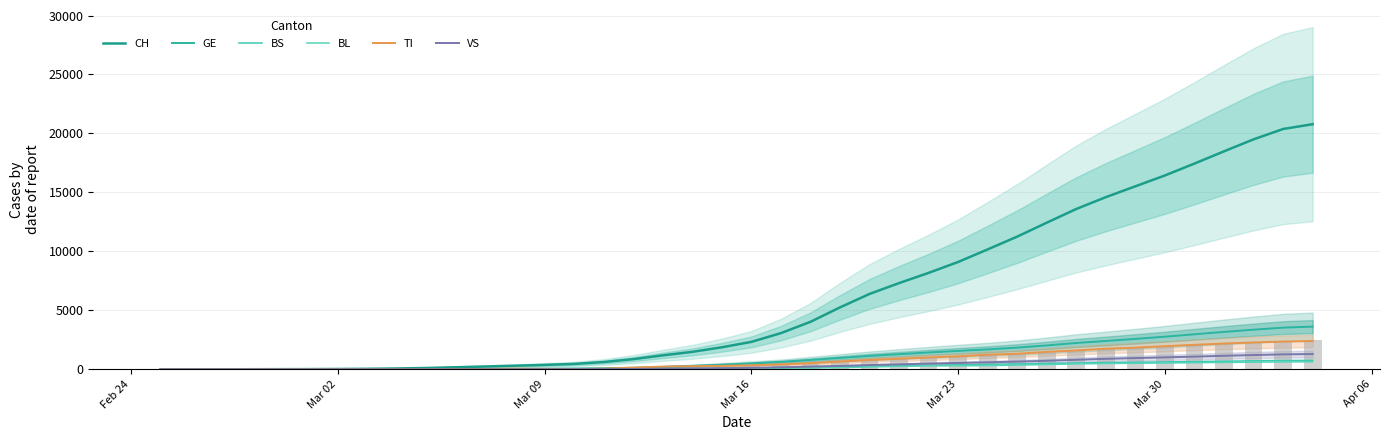

At how many categories does at least one series exceed 1038?

23